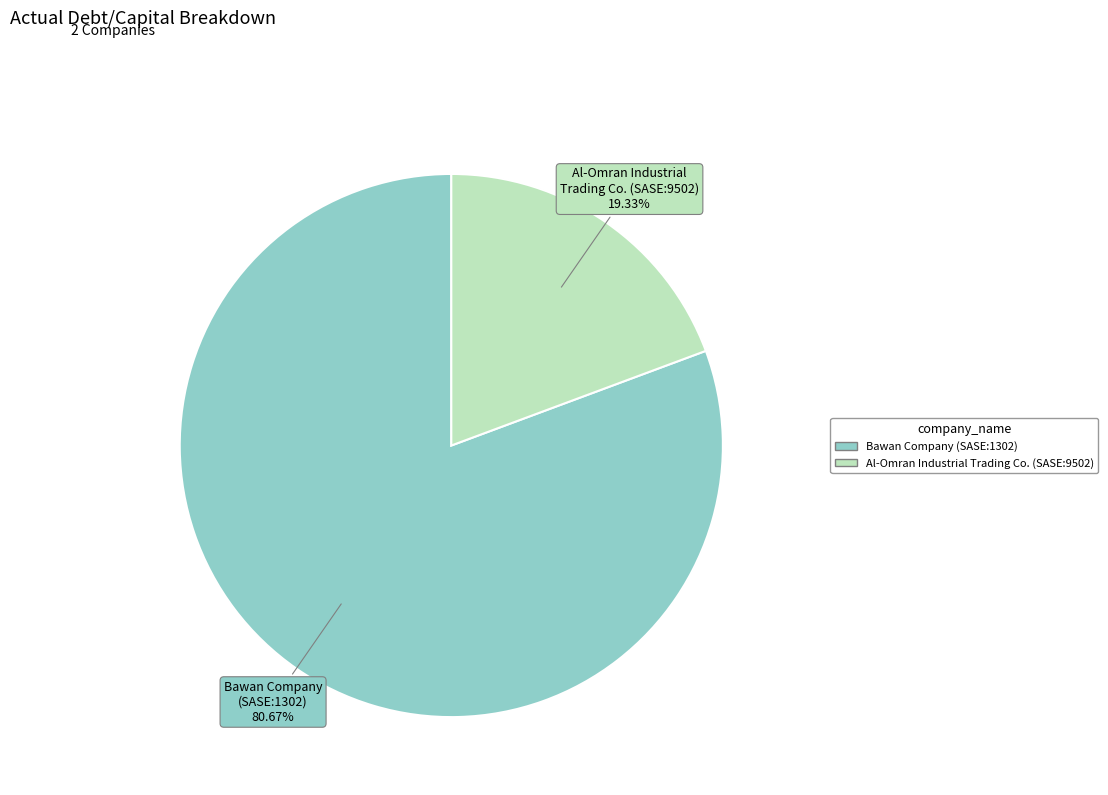

Which has a higher value, Bawan Company (SASE:1302) or Al-Omran Industrial Trading Co. (SASE:9502)?

Bawan Company (SASE:1302)